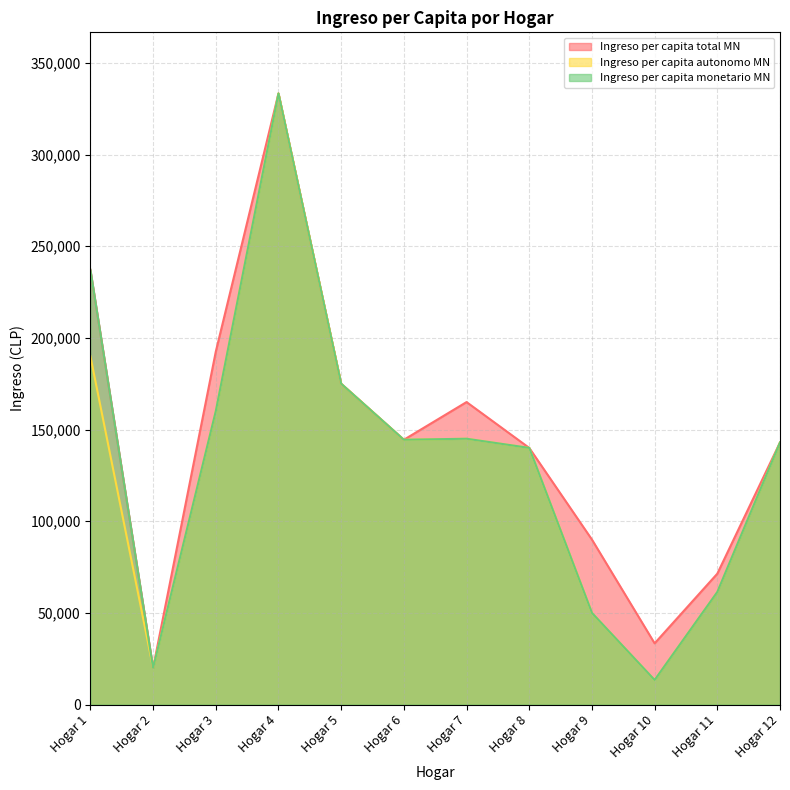

Which series has the largest total across all categories?

Ingreso per capita total MN